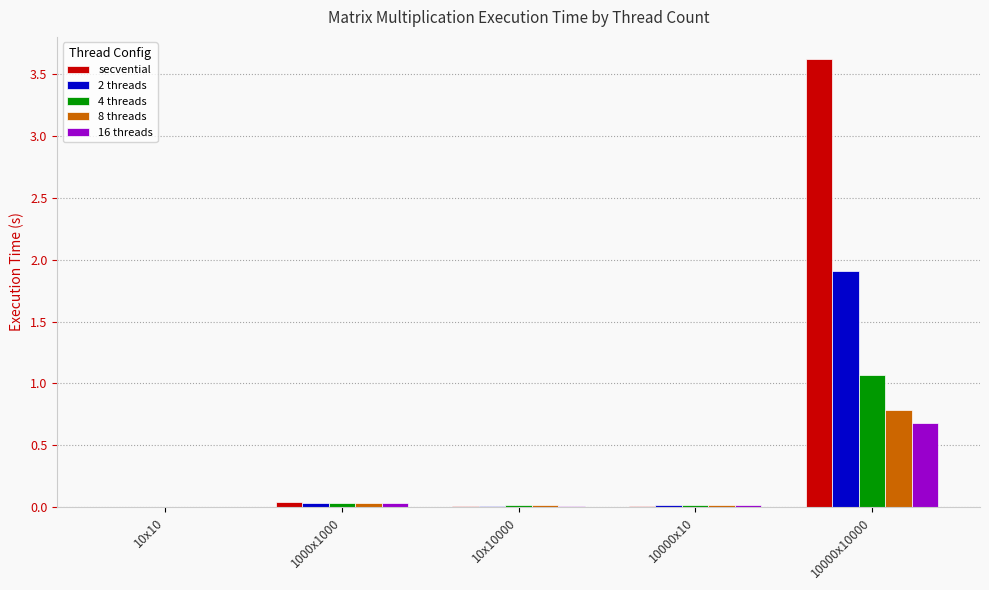

At which category is the sum across all series the highest?

10000x10000